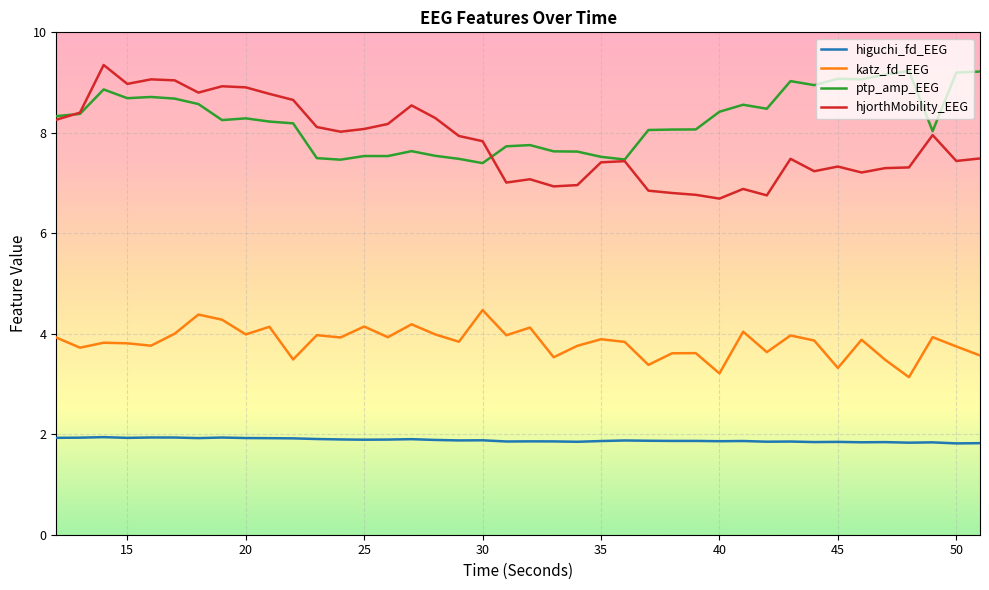

At how many categories does at least one series exceed 2?

40